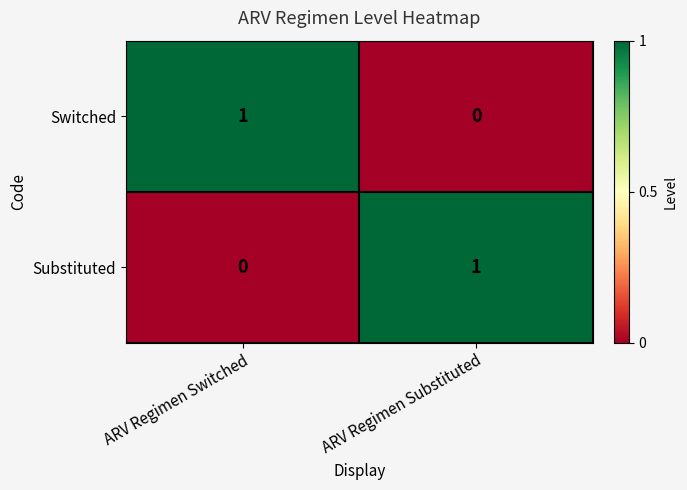

Which category has the highest value in the Substituted series?

ARV Regimen Substituted